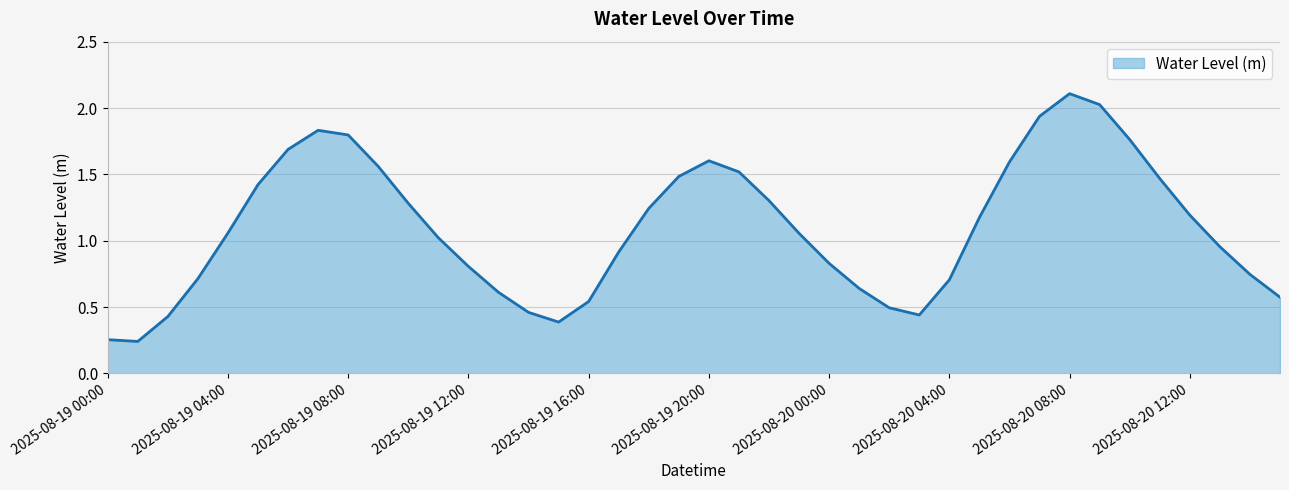

Does the chart have visible grid lines?

Yes